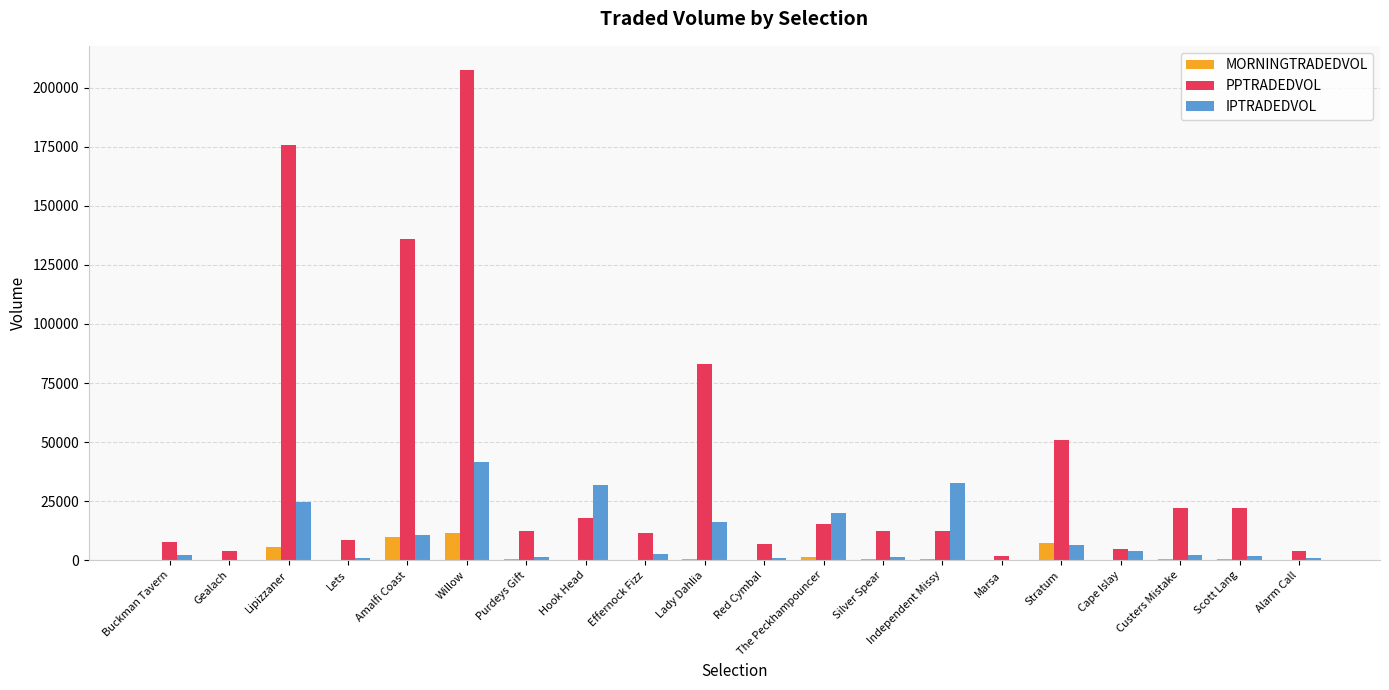

What is the total value across all series at Willow?

260402.7